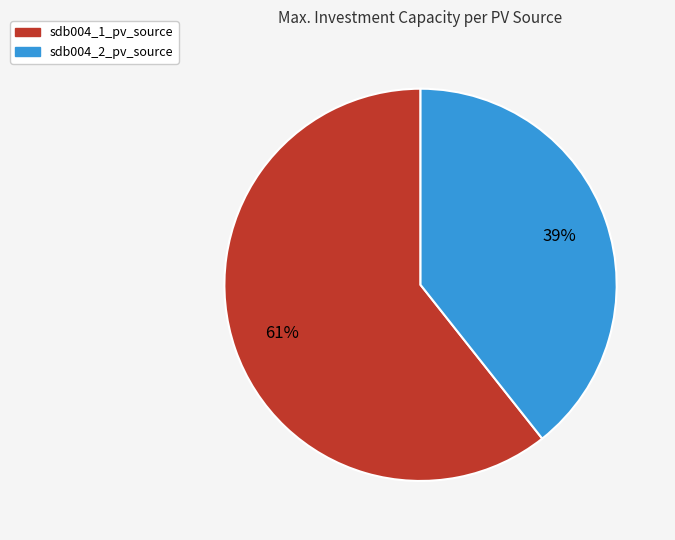

To the nearest percent, what portion does sdb004_2_pv_source represent?

39%